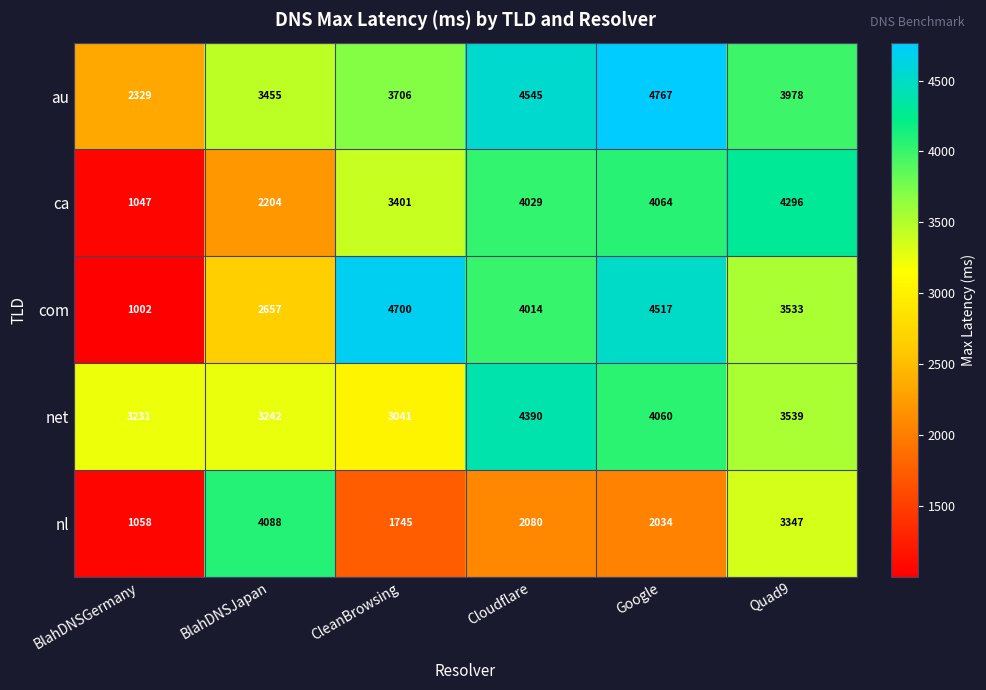

Where does the net series first go above 3539?

Cloudflare